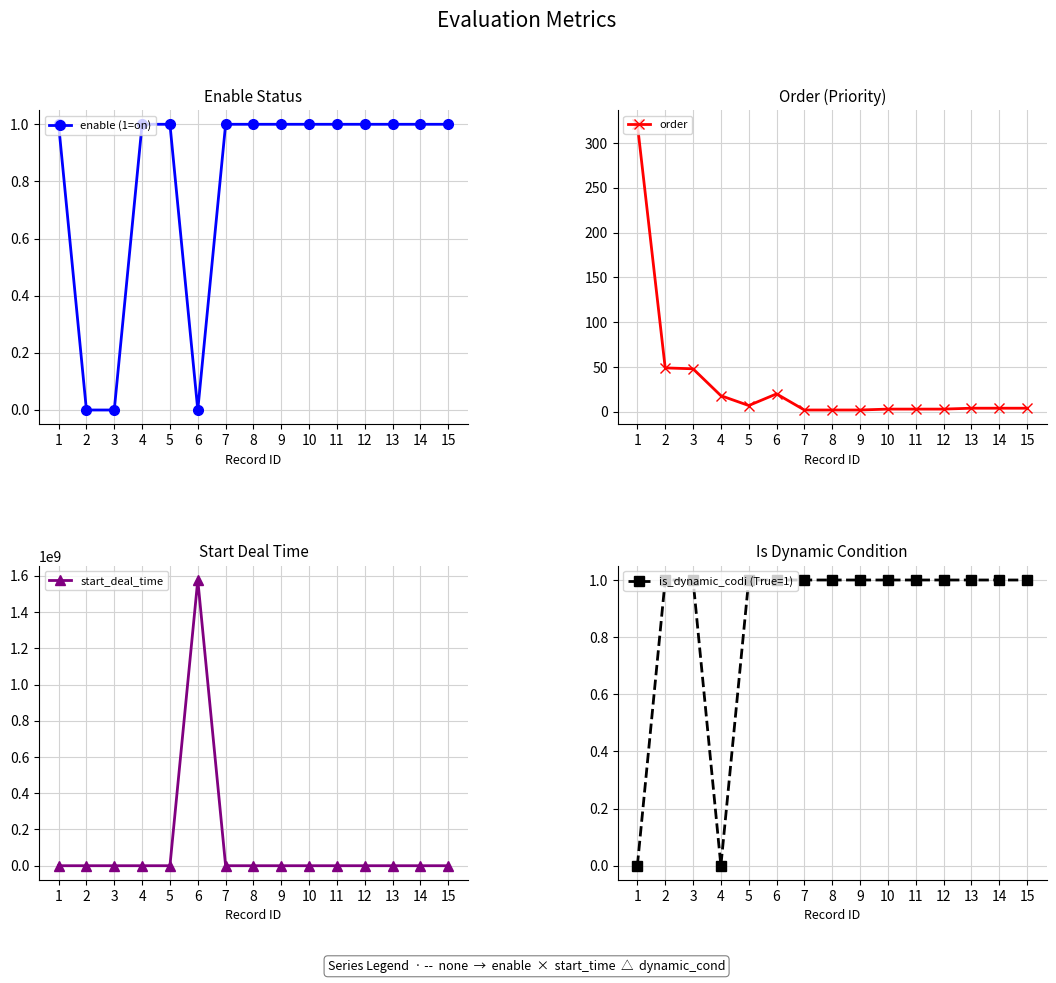

Which series has the largest range (max minus min)?

start_deal_time